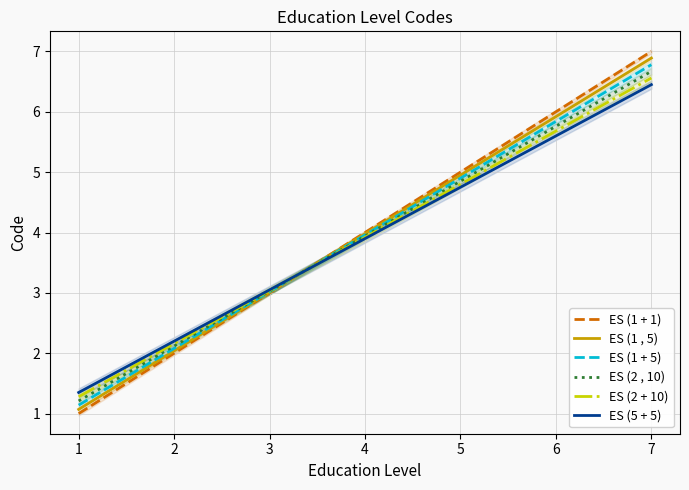

How many times do ES (1 + 5) and ES (1 + 1) cross each other?

1